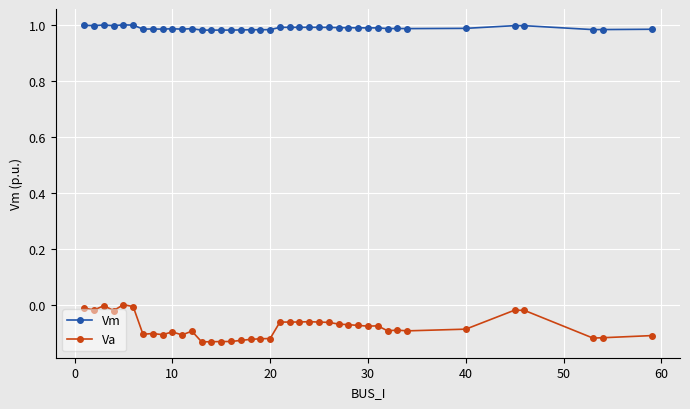

Which series has the widest spread of values?

Va